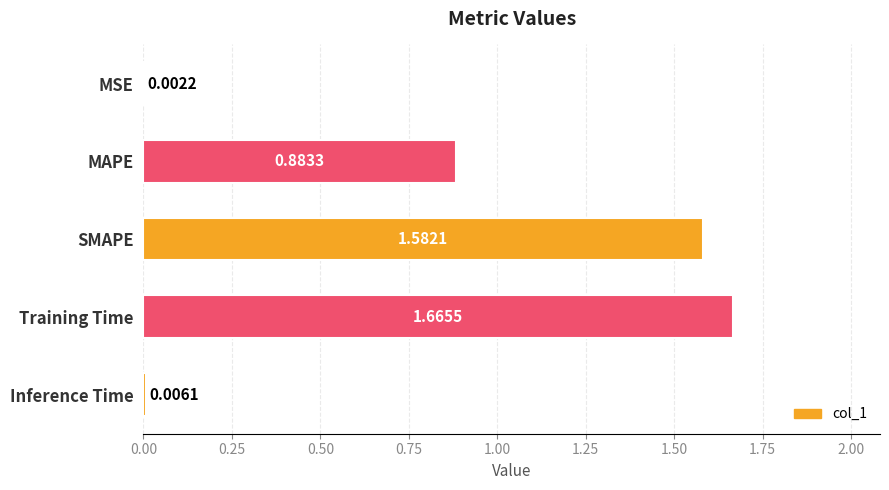

At which label is the value closest to 0?

MSE